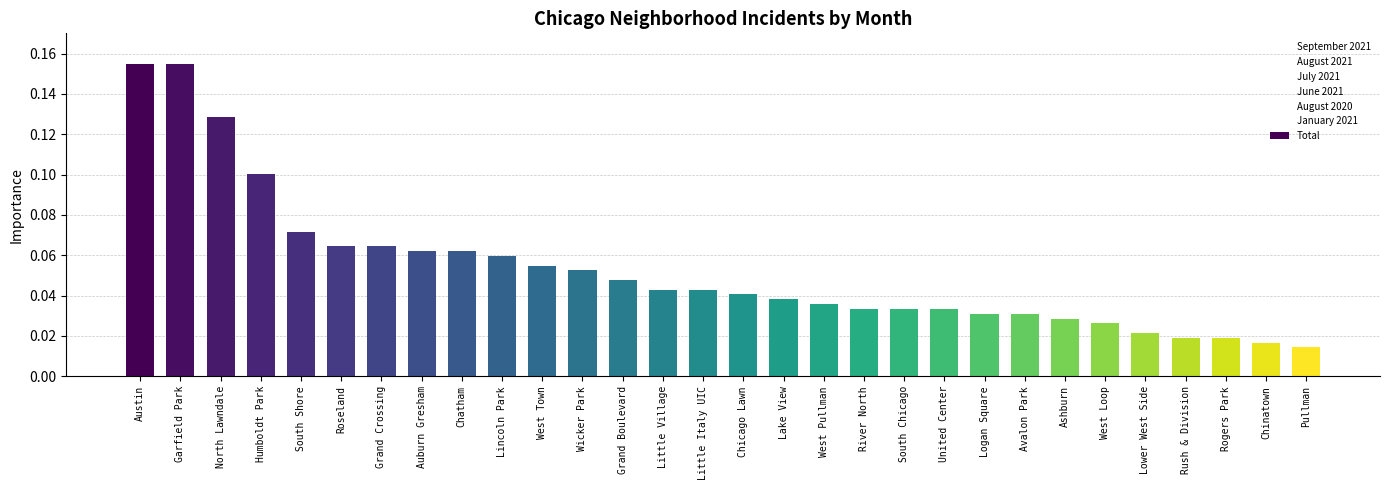

What is the sum of all values?

1.6